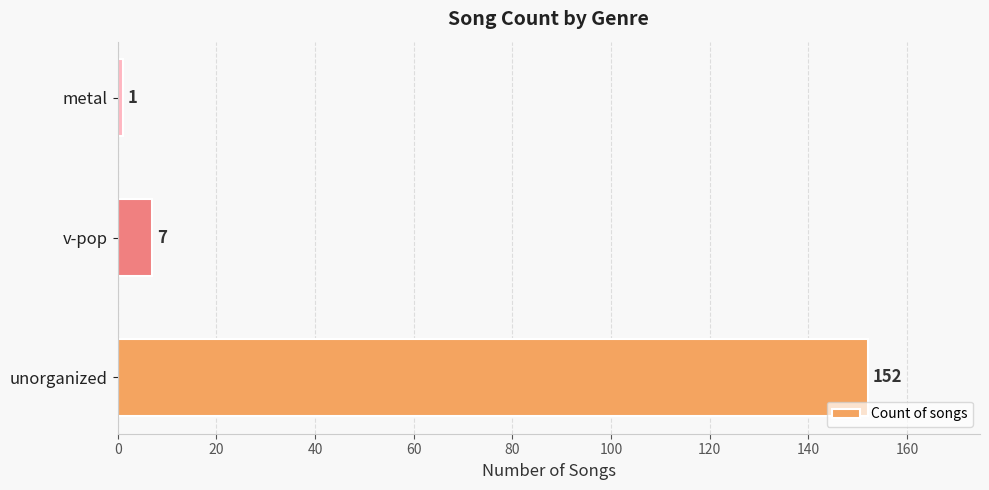

What is the difference between the maximum and minimum values?

151